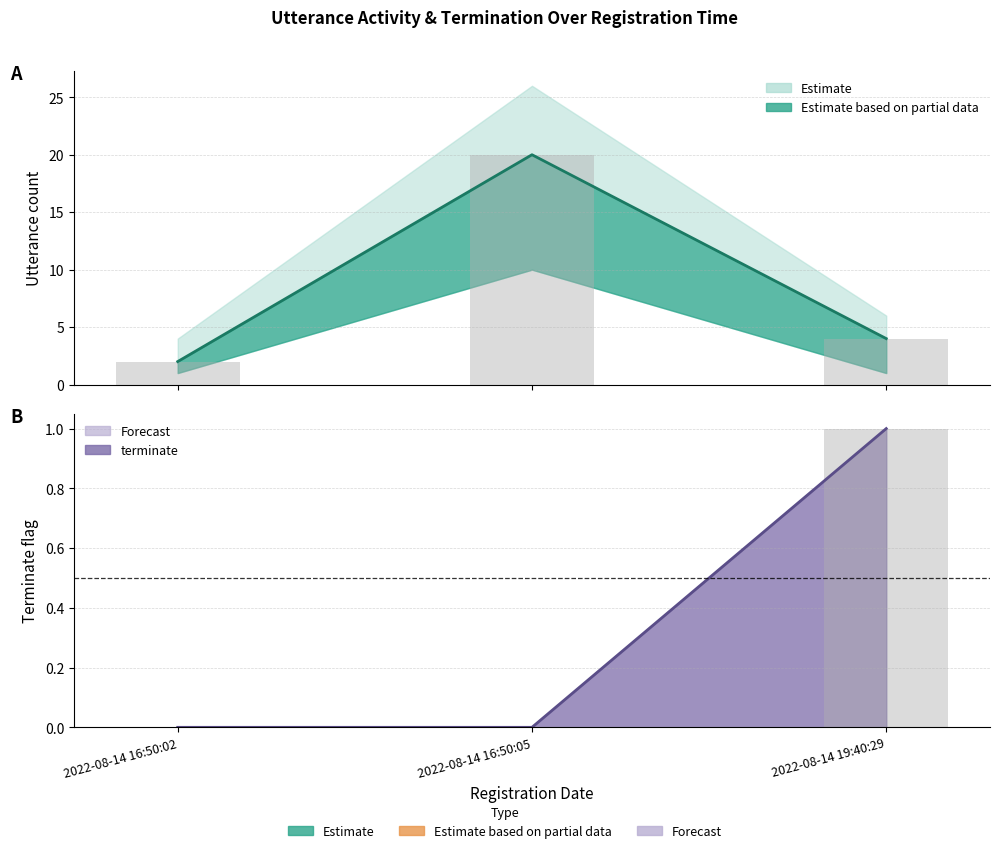

Rank the categories by terminate_upper value from highest to lowest.

2022-08-14 19:40:29, 2022-08-14 16:50:02, 2022-08-14 16:50:05